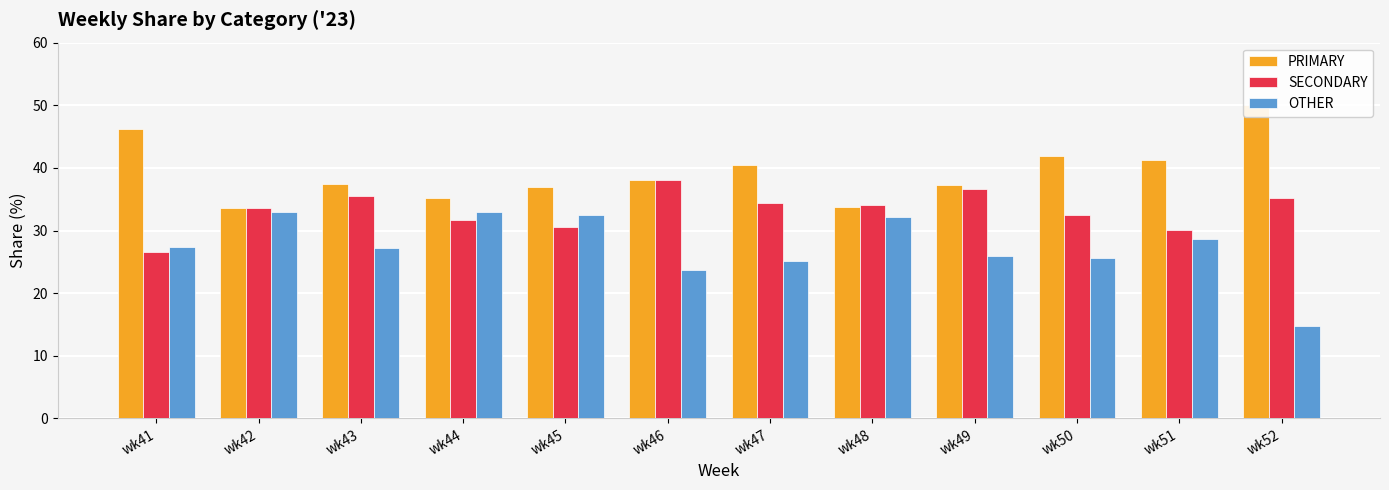

What is the difference between the second highest and second lowest values in the SECONDARY series?

6.6